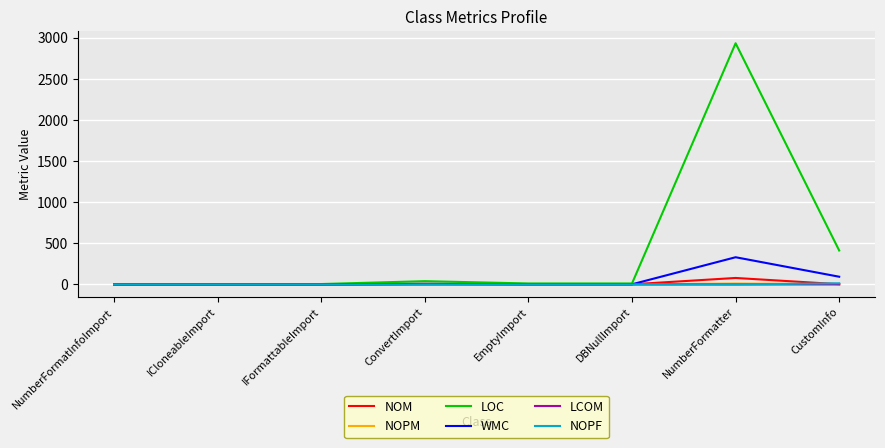

At which label is LOC closest to 1469?

CustomInfo